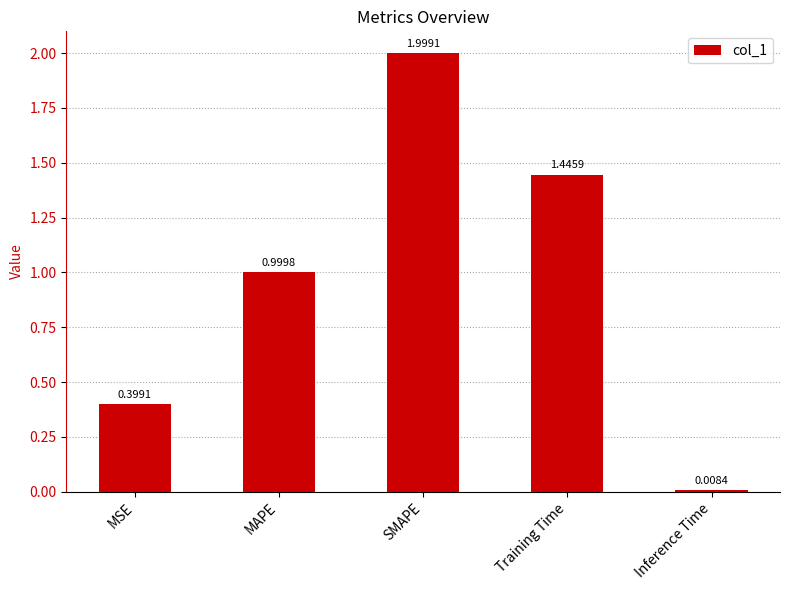

What is the difference between the values at MAPE and SMAPE?

1.0